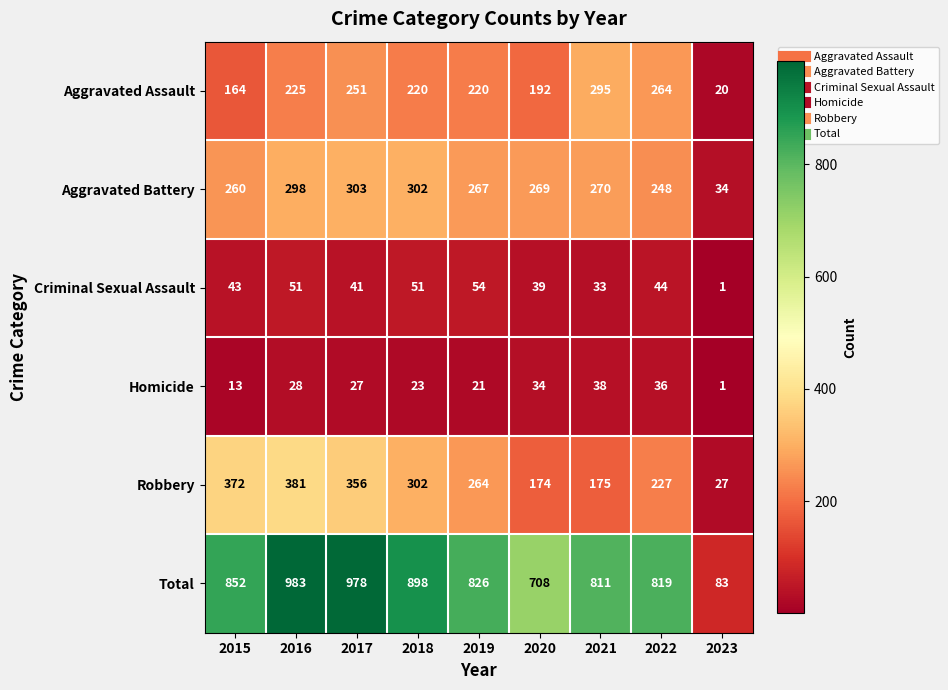

How many data points does each series have?

9